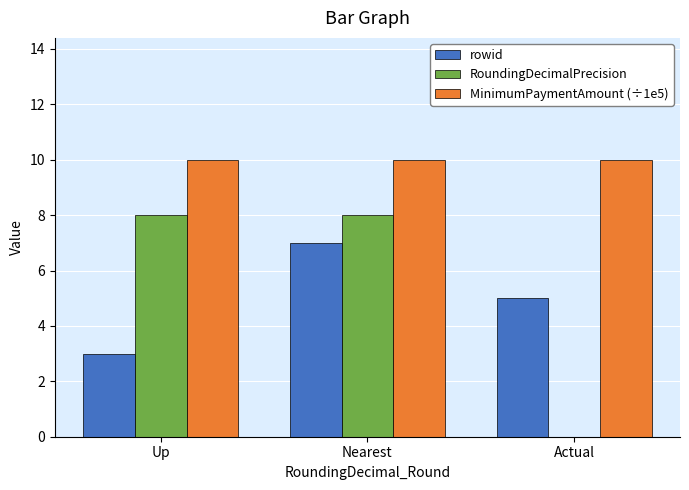

Are the bars horizontal?

No